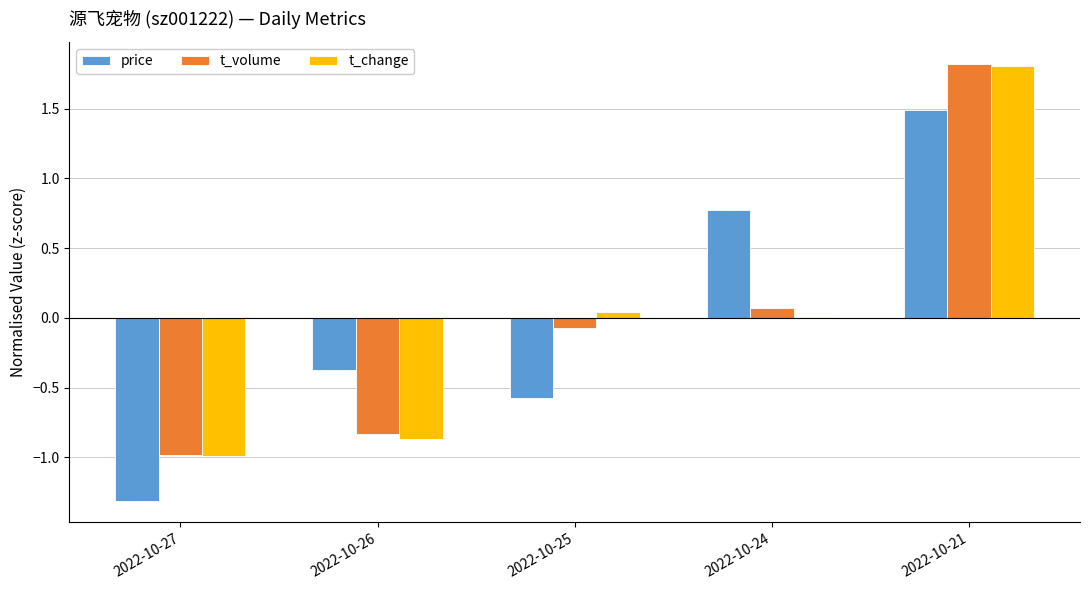

What are all the series names shown in the legend?

price, t_volume, t_change